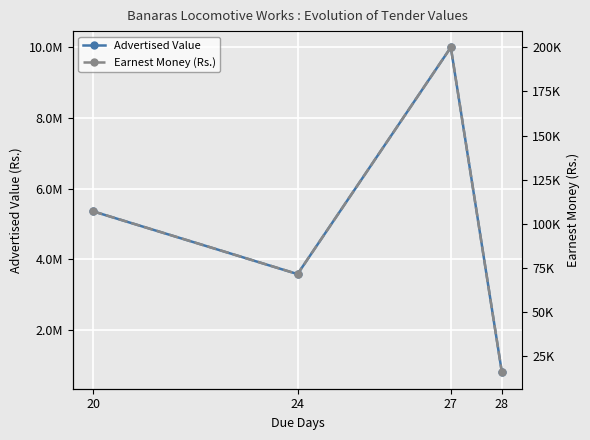

At how many categories does at least one series exceed 328886?

4